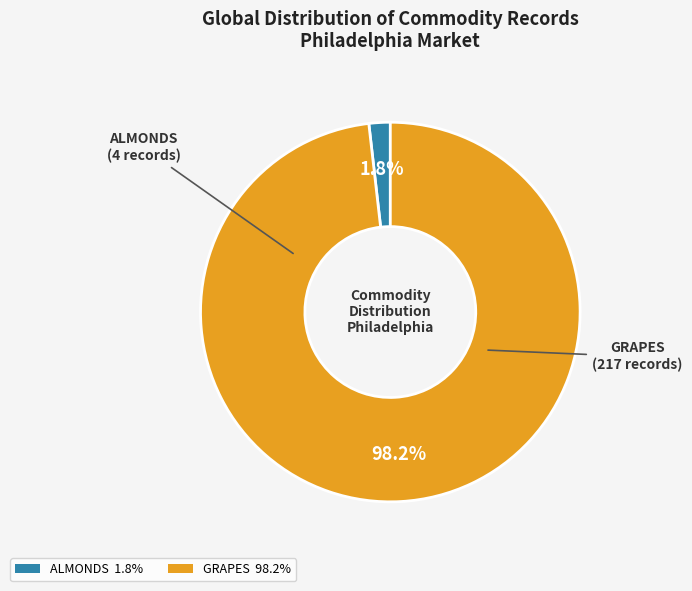

Is there a majority slice in this chart?

Yes